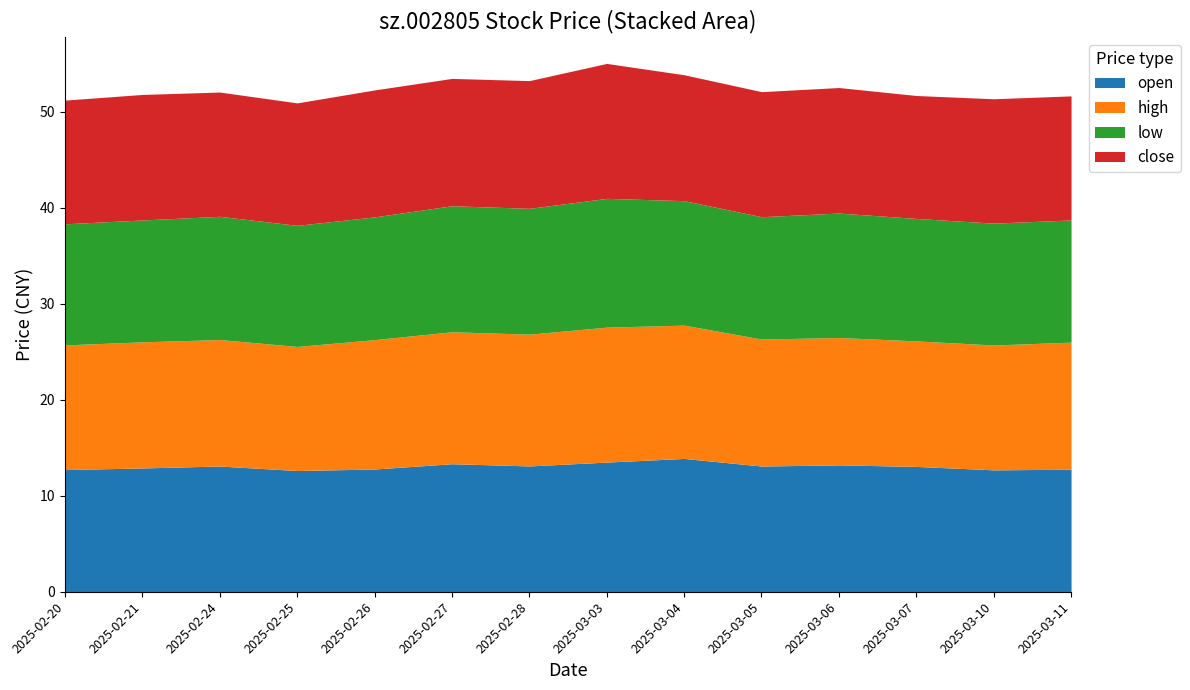

What is the sum of all high values?

186.8